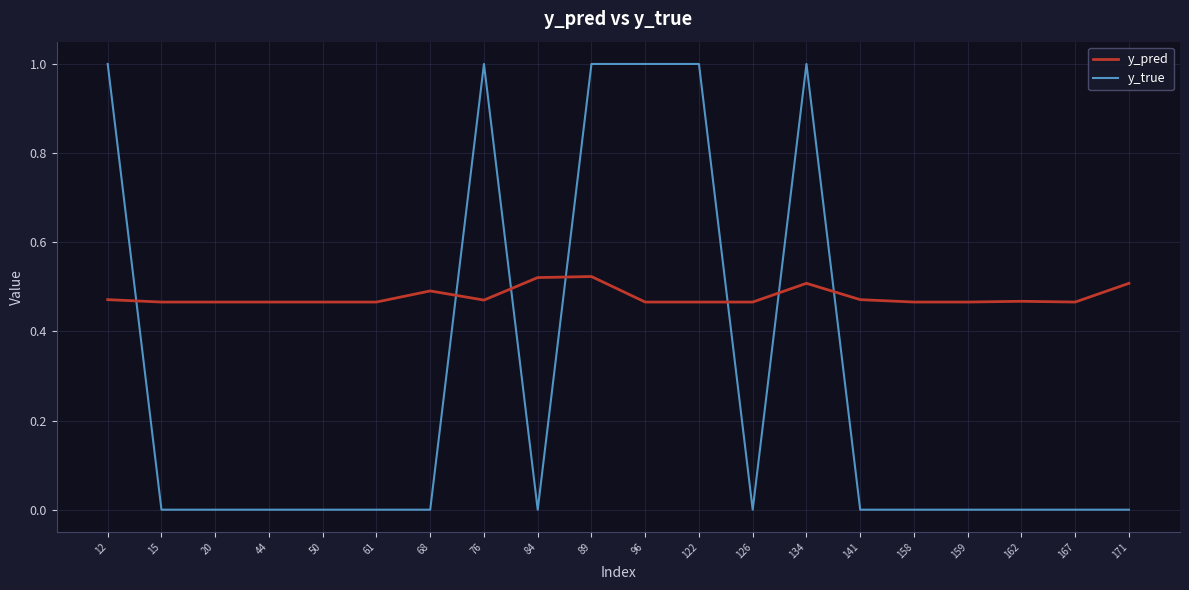

What is the difference between the maximum and minimum values in the y_pred series?

0.1